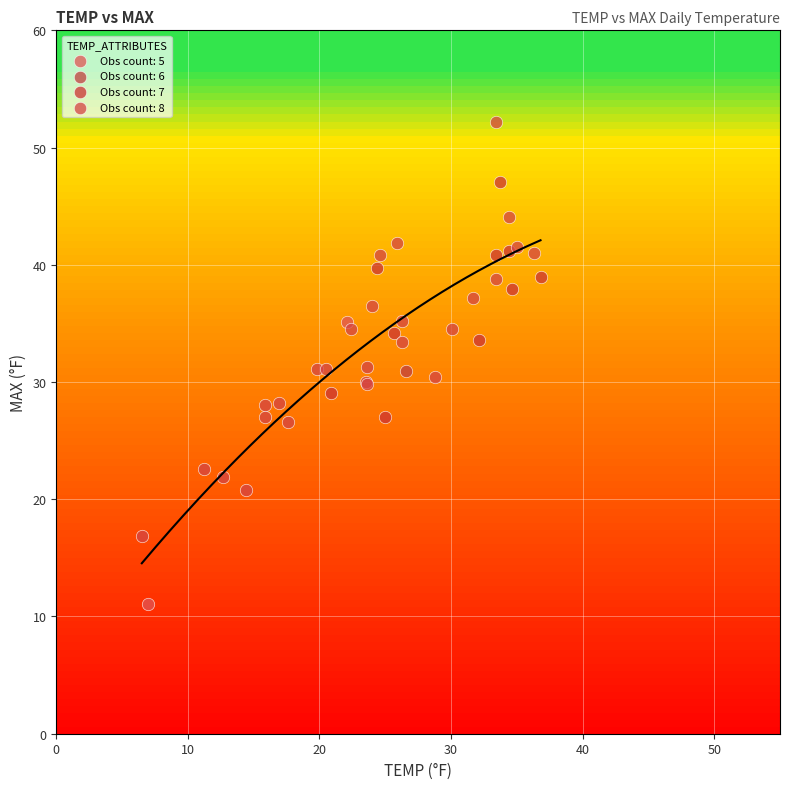

Which series contains the lowest Y value?

Obs count: 5